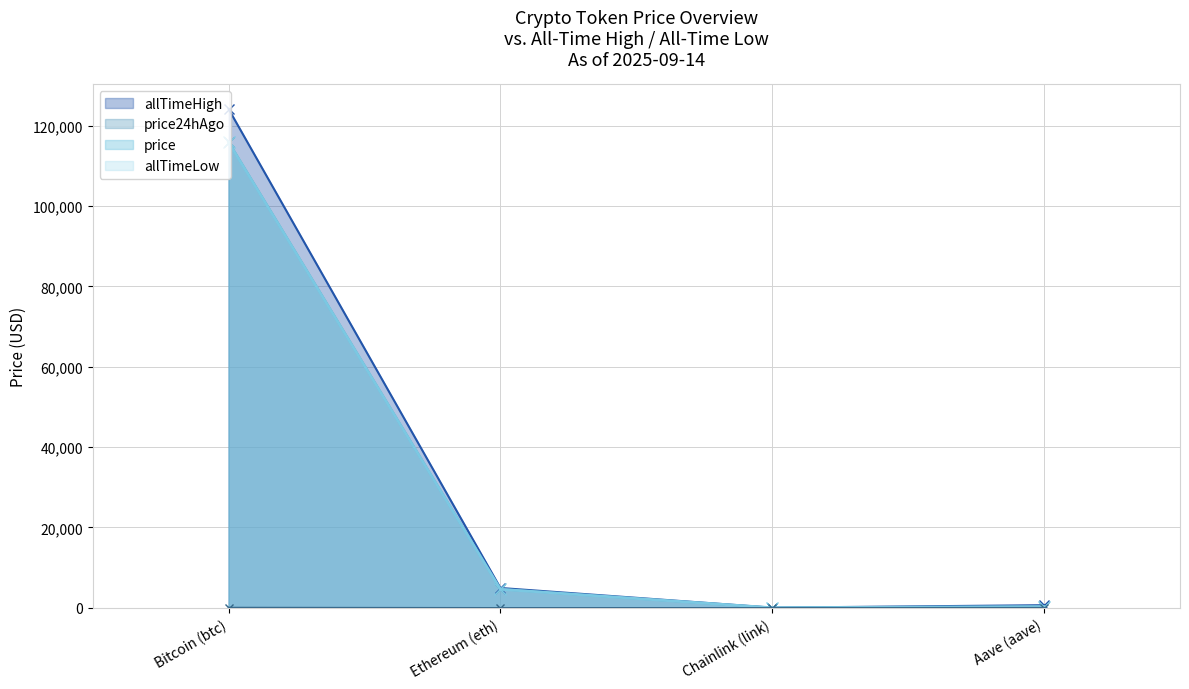

The value of price24hAgo at Aave (aave) is 504.2. True or false?

False